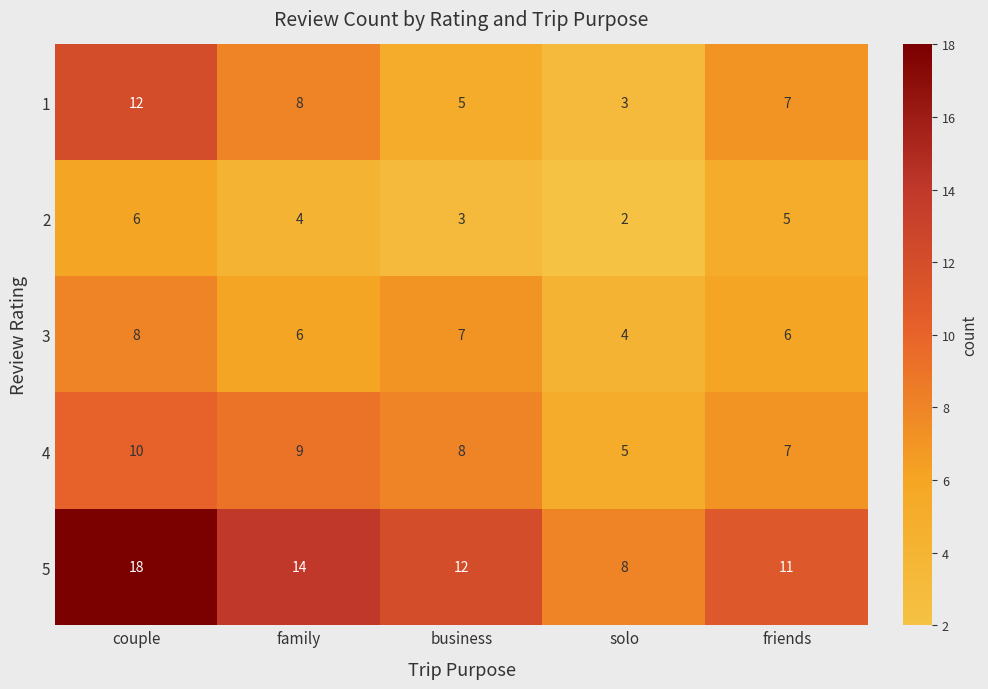

Is it true that 4 equals 13 at family?

False